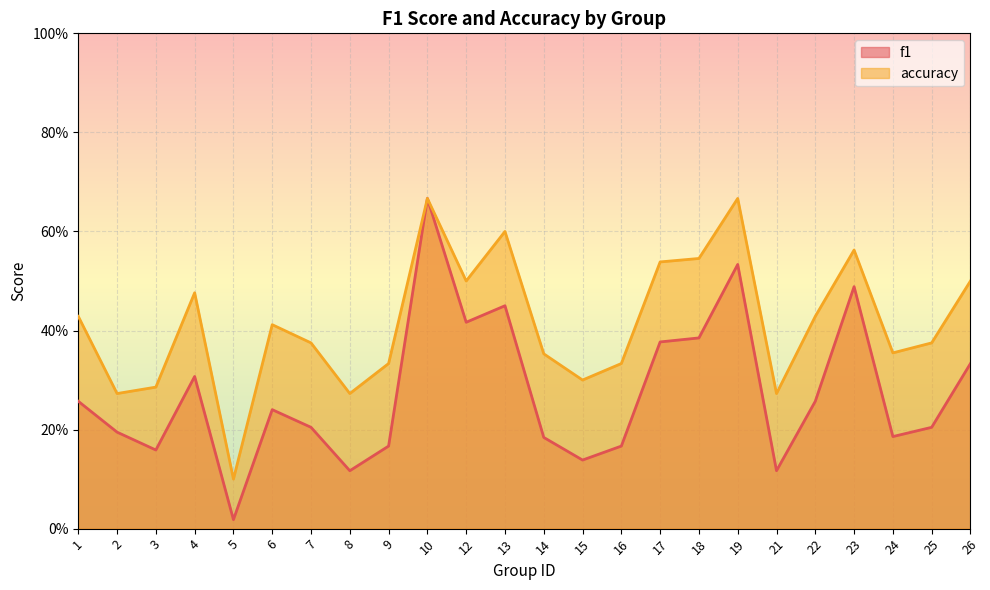

Where is accuracy nearest to the value 0?

5